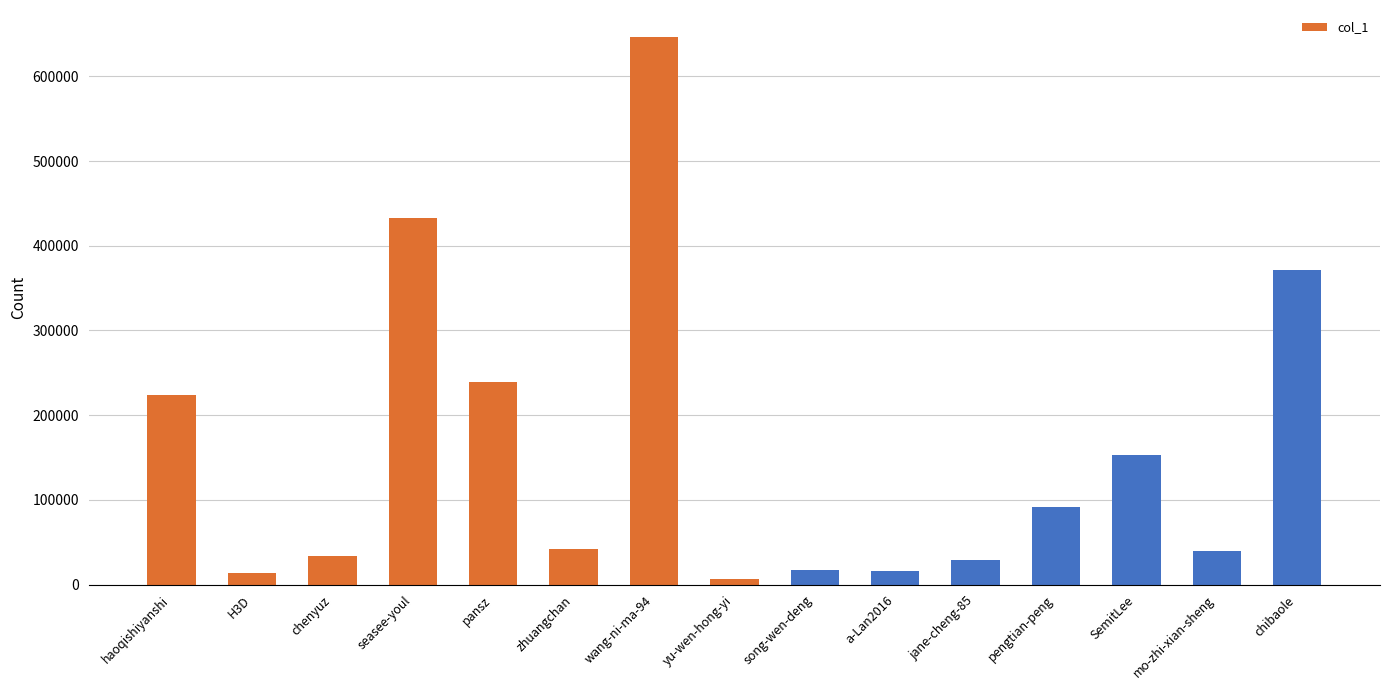

How many values are below 42184?

7